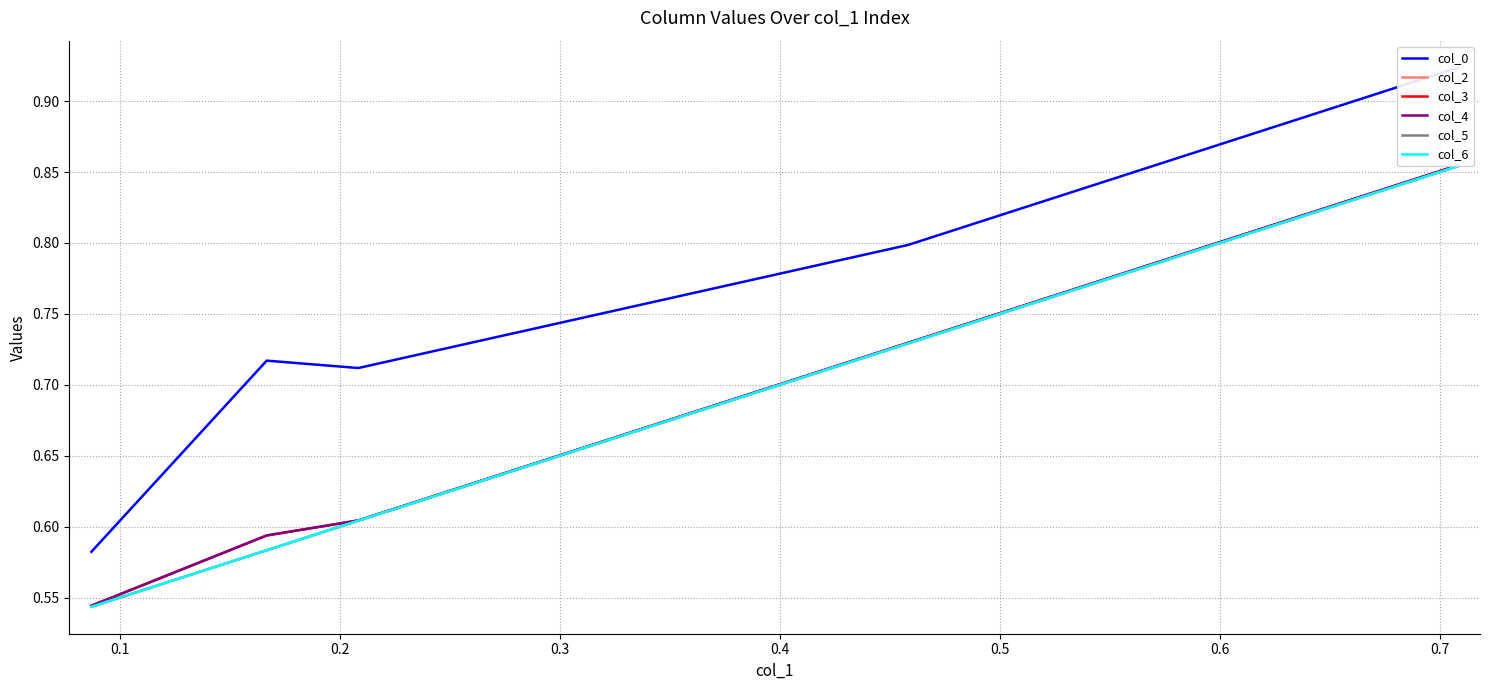

How many lines are shown in the chart?

6